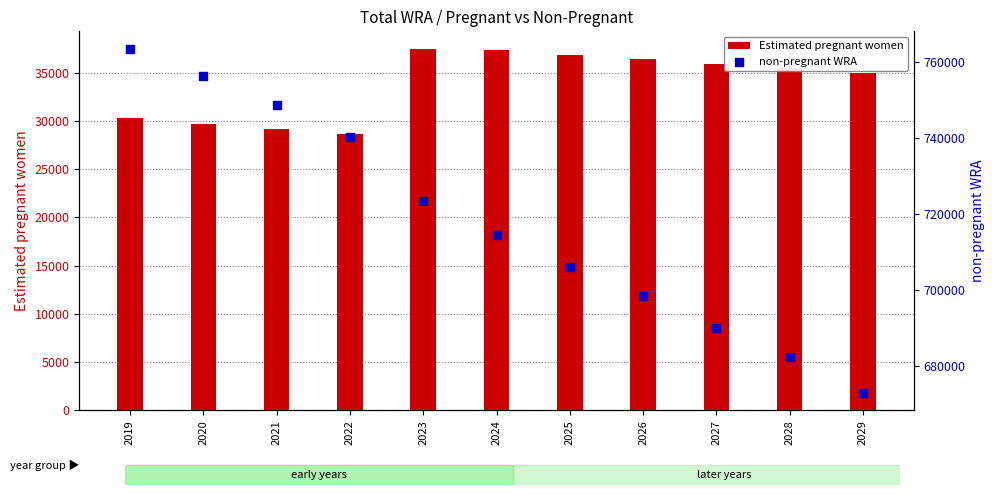

Which series has the largest Y range (max minus min)?

non-pregnant WRA